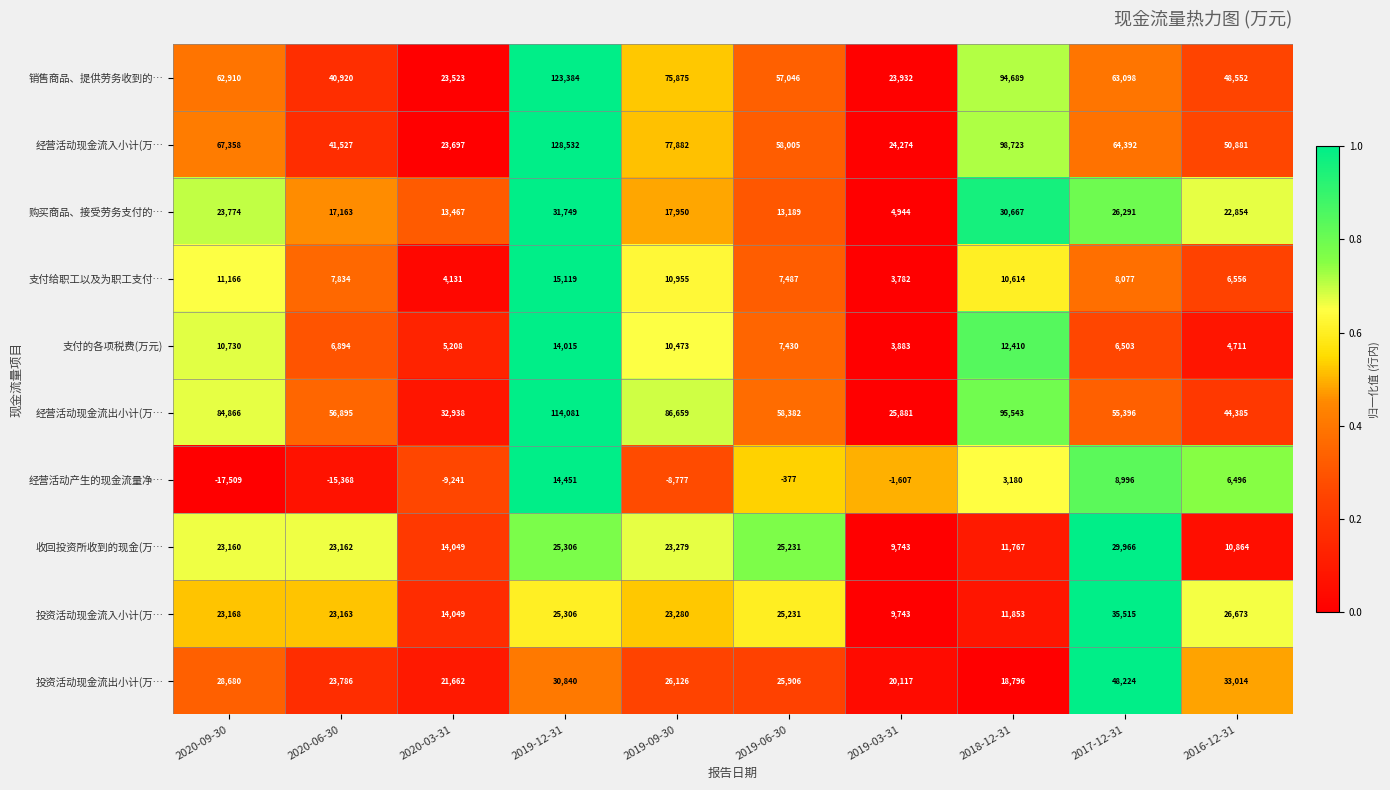

What is the difference between the 购买商品、接受劳务支付的… values at 2019-12-31 and 2019-06-30?

18560